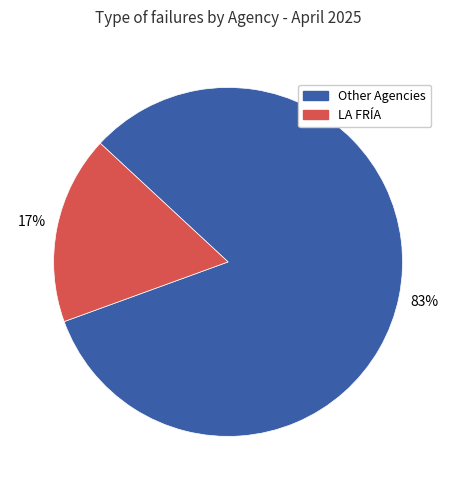

Is there a majority slice in this chart?

Yes